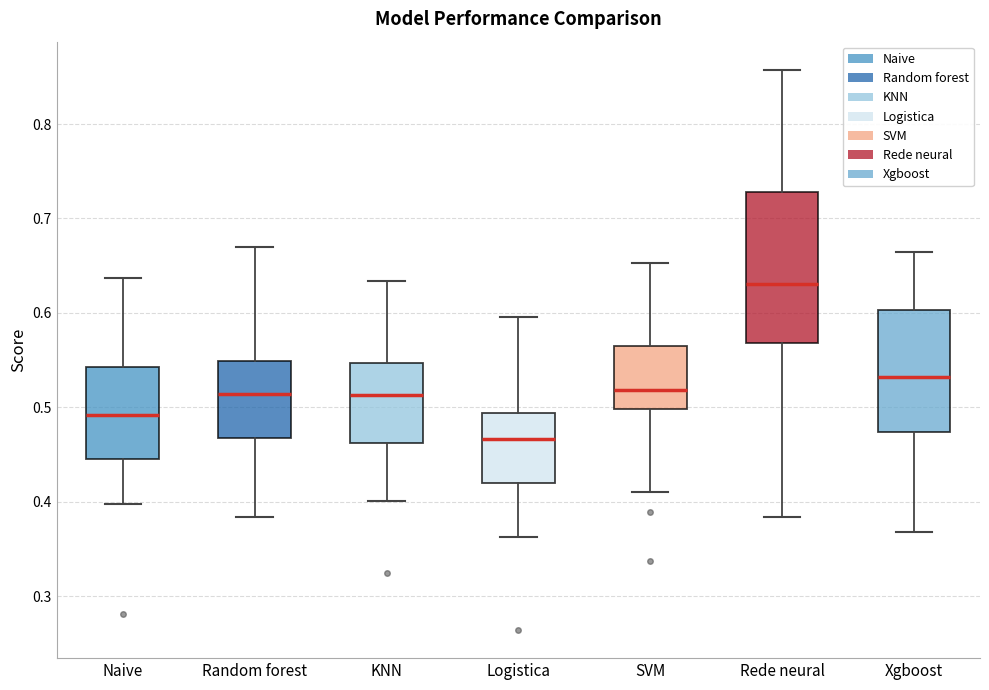

Reading left to right, read every box against the y-axis: the position of its median line, the range the box covers, and the ends of its whiskers. The values are not printed on the chart, so give them approximately, as read against the axis.

Naive: median 0.49, box 0.45 to 0.54, whiskers 0.40 to 0.64
Random forest: median 0.51, box 0.47 to 0.55, whiskers 0.38 to 0.67
KNN: median 0.51, box 0.46 to 0.55, whiskers 0.40 to 0.63
Logistica: median 0.47, box 0.42 to 0.49, whiskers 0.36 to 0.60
SVM: median 0.52, box 0.50 to 0.57, whiskers 0.41 to 0.65
Rede neural: median 0.63, box 0.57 to 0.73, whiskers 0.38 to 0.86
Xgboost: median 0.53, box 0.47 to 0.60, whiskers 0.37 to 0.66